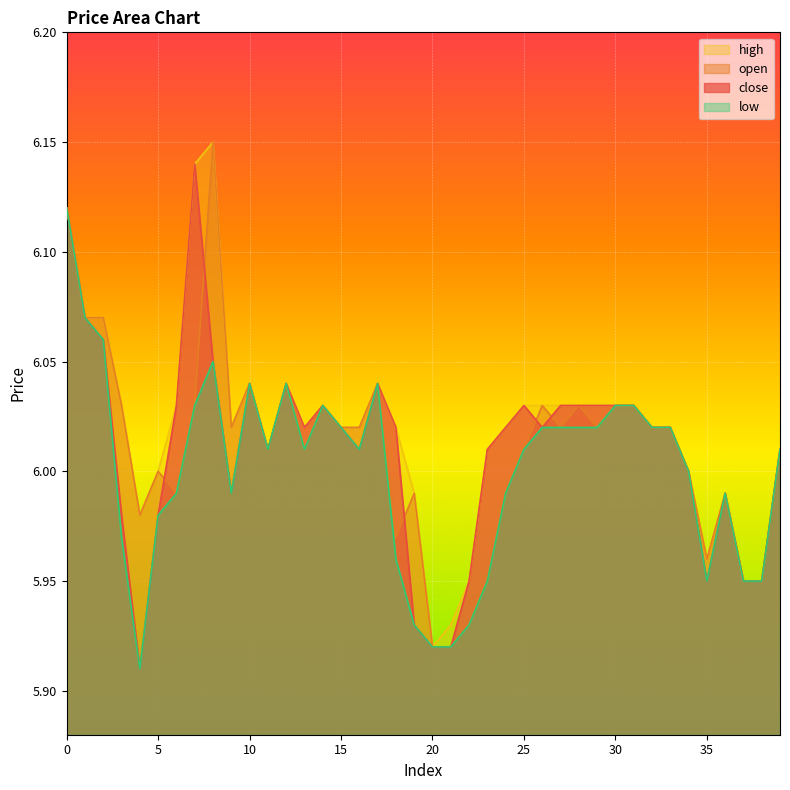

What value does the low series have at 37?

6.0